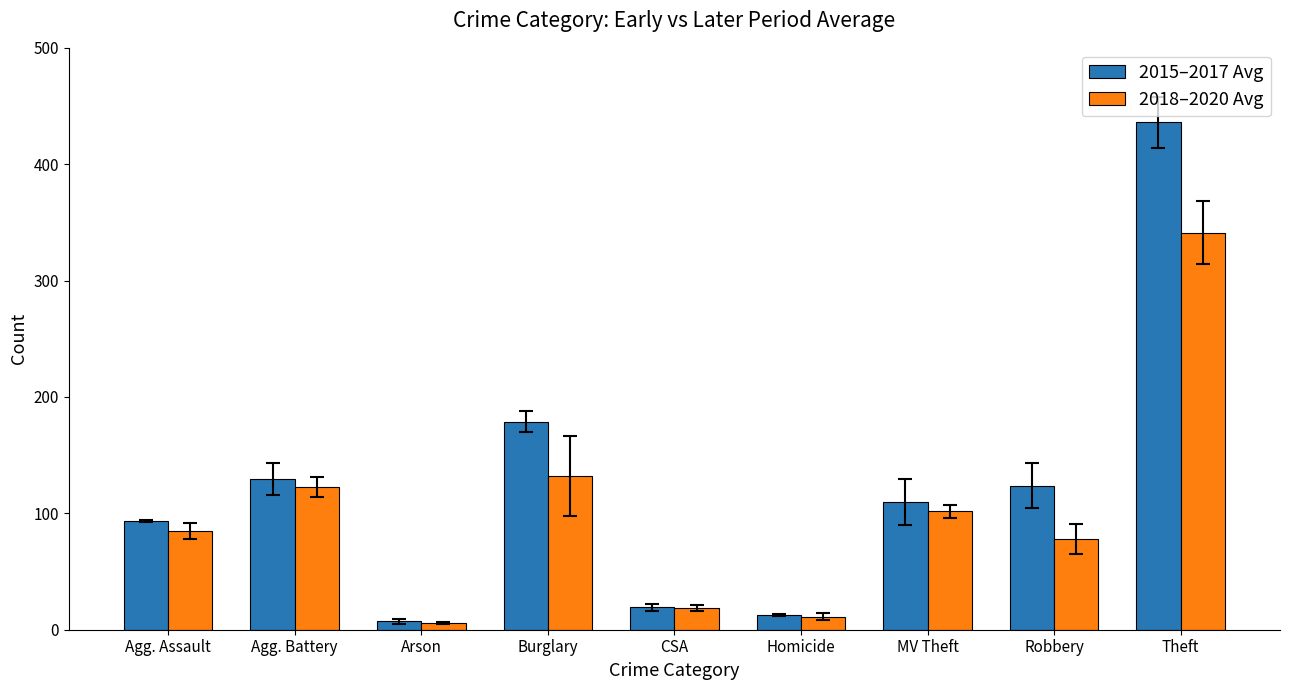

List the series in order of their peak value, lowest first.

2018–2020 Avg, 2015–2017 Avg